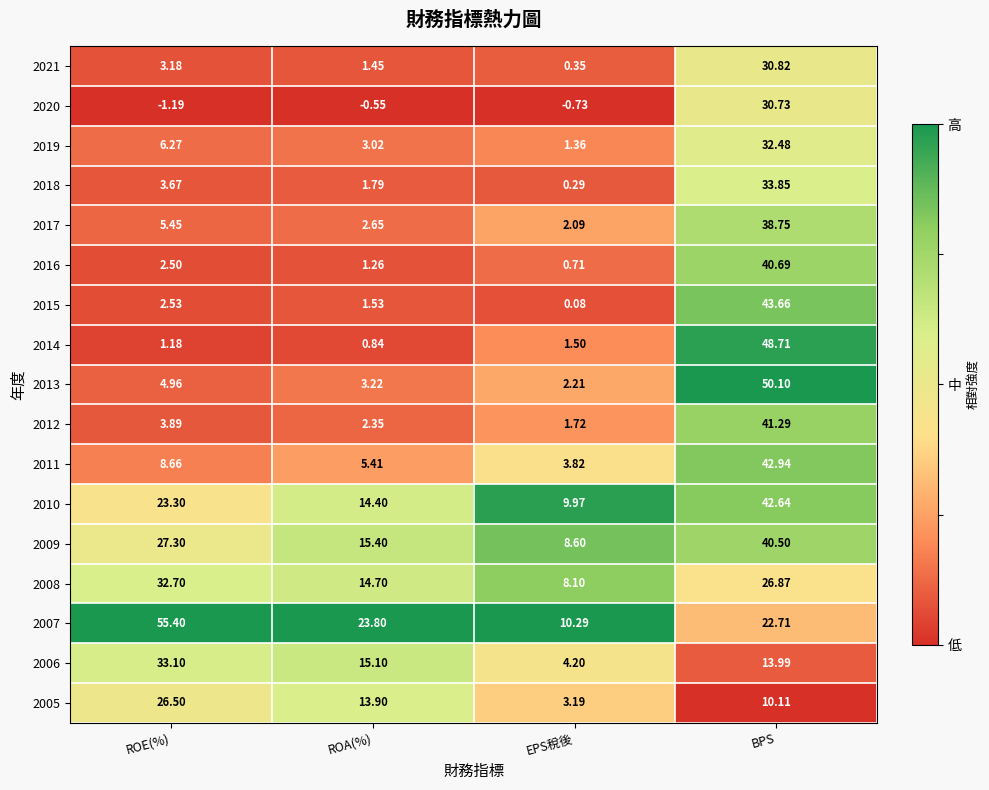

At which label is 2018 closest to 17?

ROE(%)